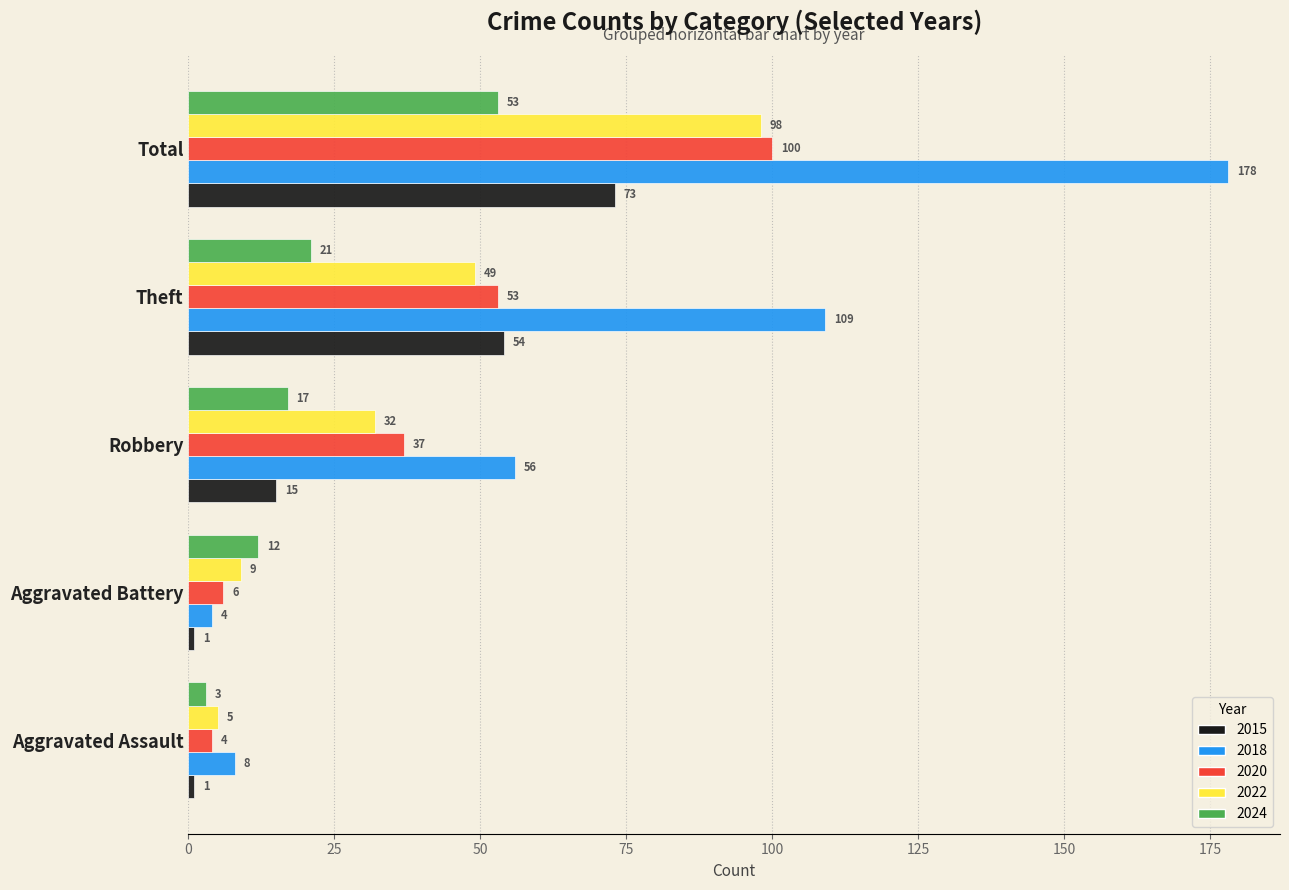

Which series has the largest total across all categories?

2018